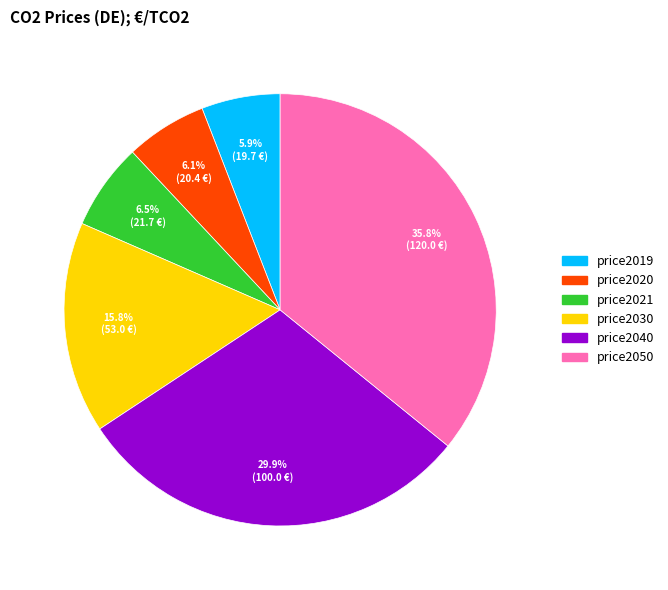

Does price2021 account for over 50% of the chart?

No